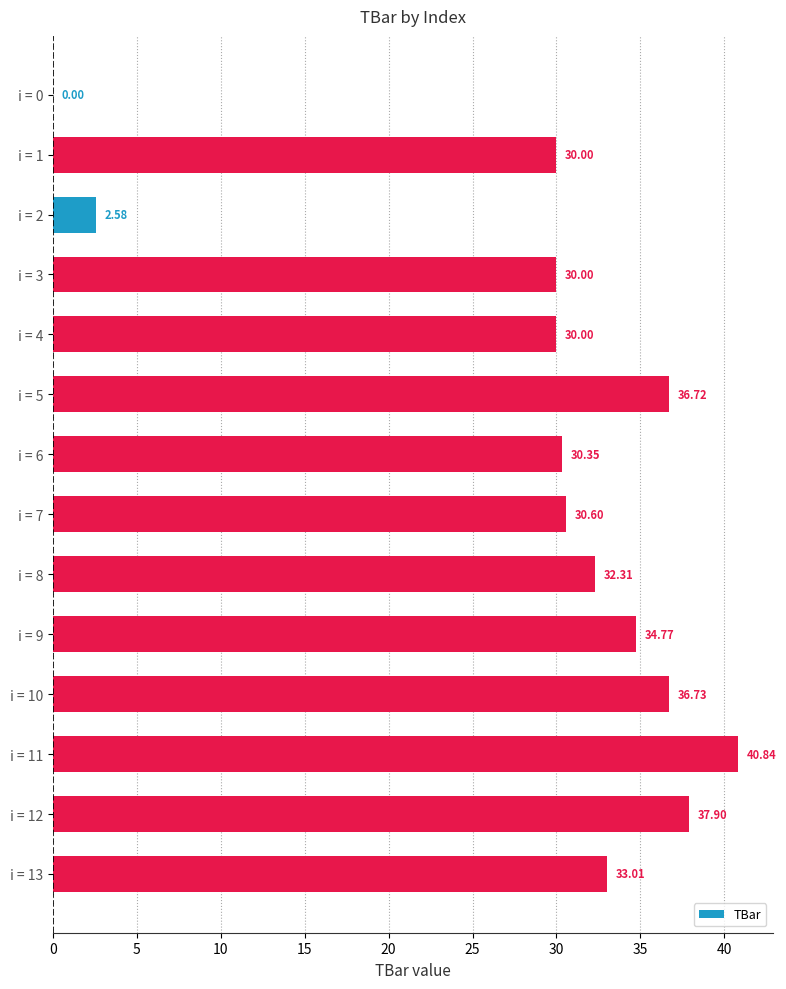

What is the sum of the values at i = 7 and i = 1?

60.6